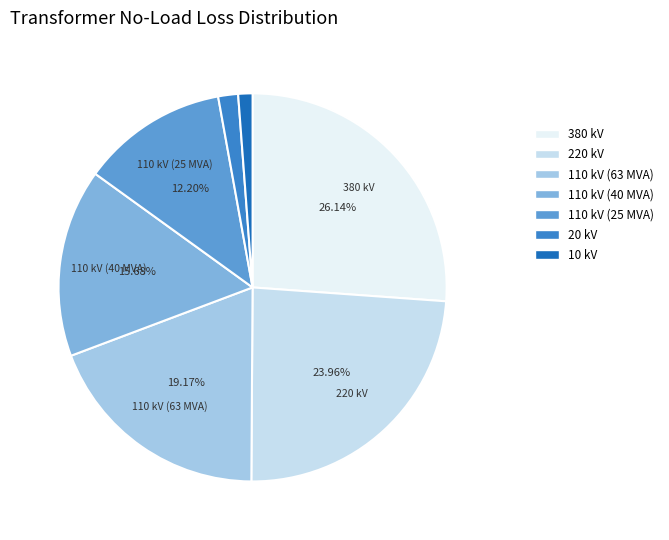

Is there a majority slice in this chart?

No